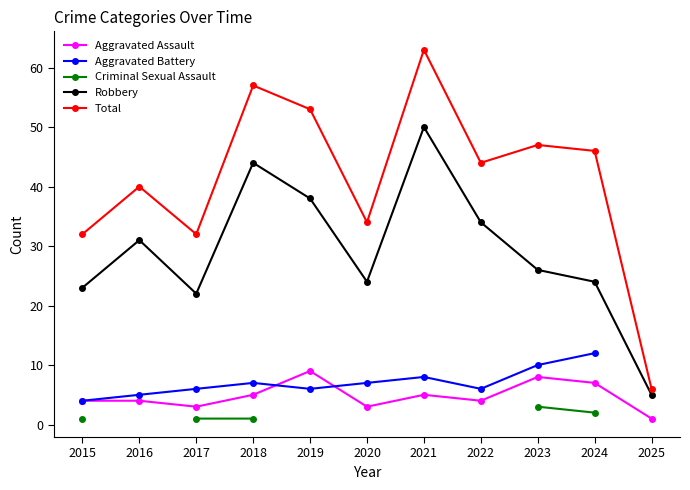

What is the highest value of the Total series?

63